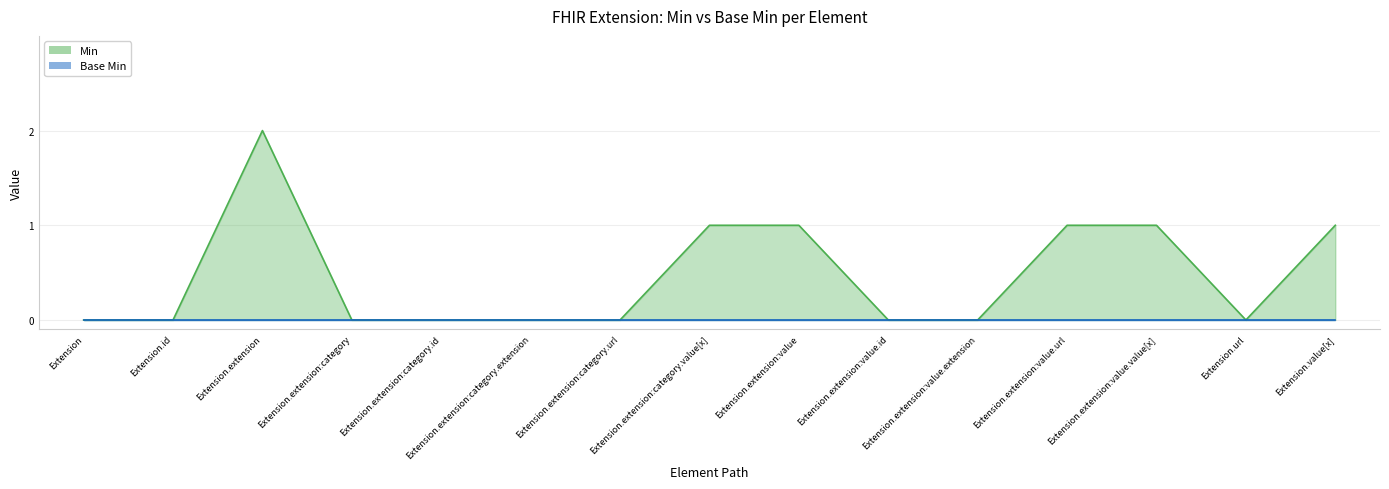

What is the label of the 8th point from the left?

Extension.extension:category.value[x]